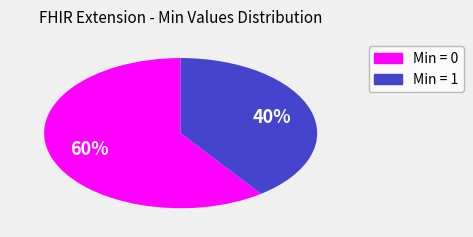

Is there any slice that represents more than half of the pie?

Yes